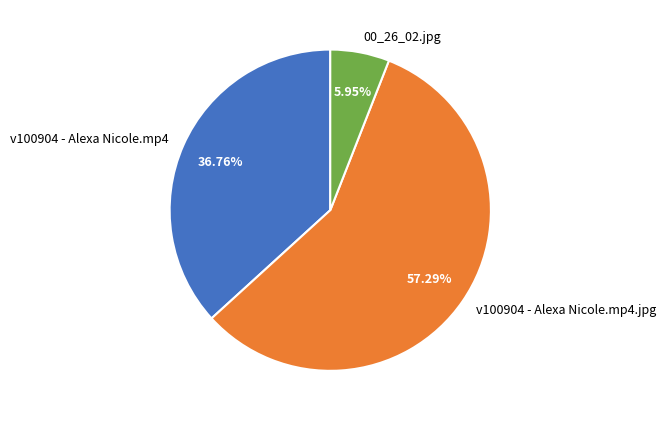

Which has a higher value, 00_26_02.jpg or v100904 - Alexa Nicole.mp4?

v100904 - Alexa Nicole.mp4